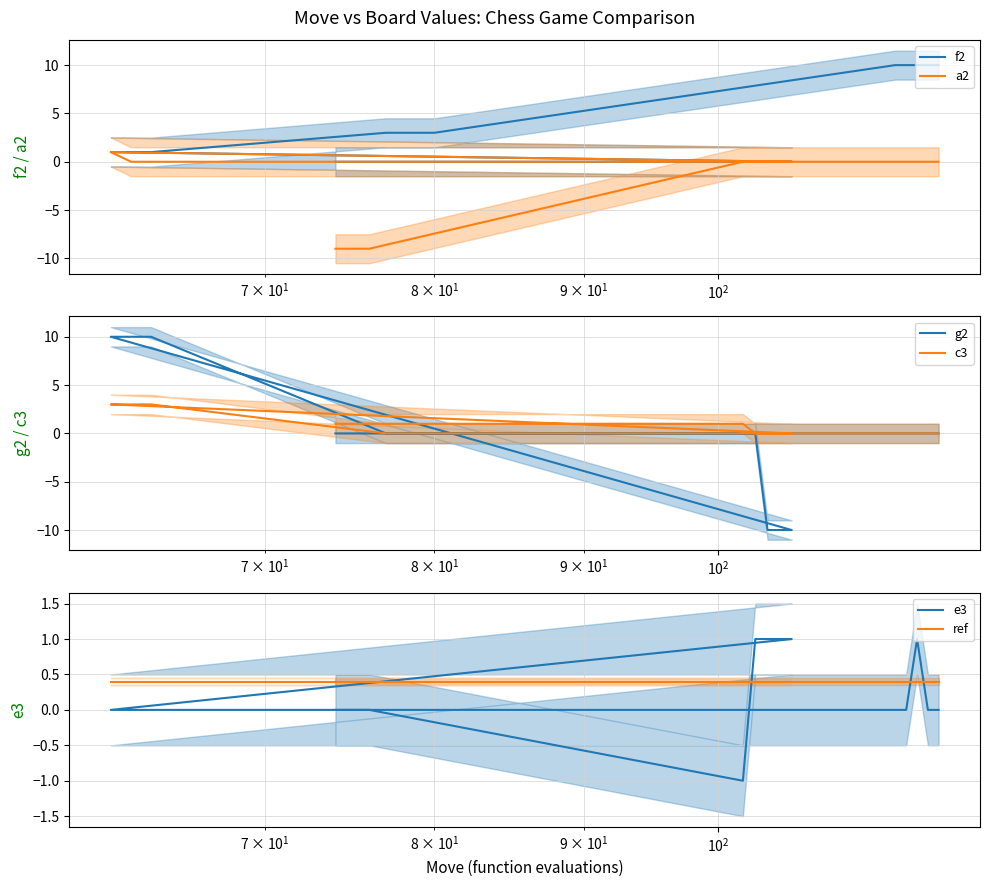

Which series has the largest total across all categories?

f2